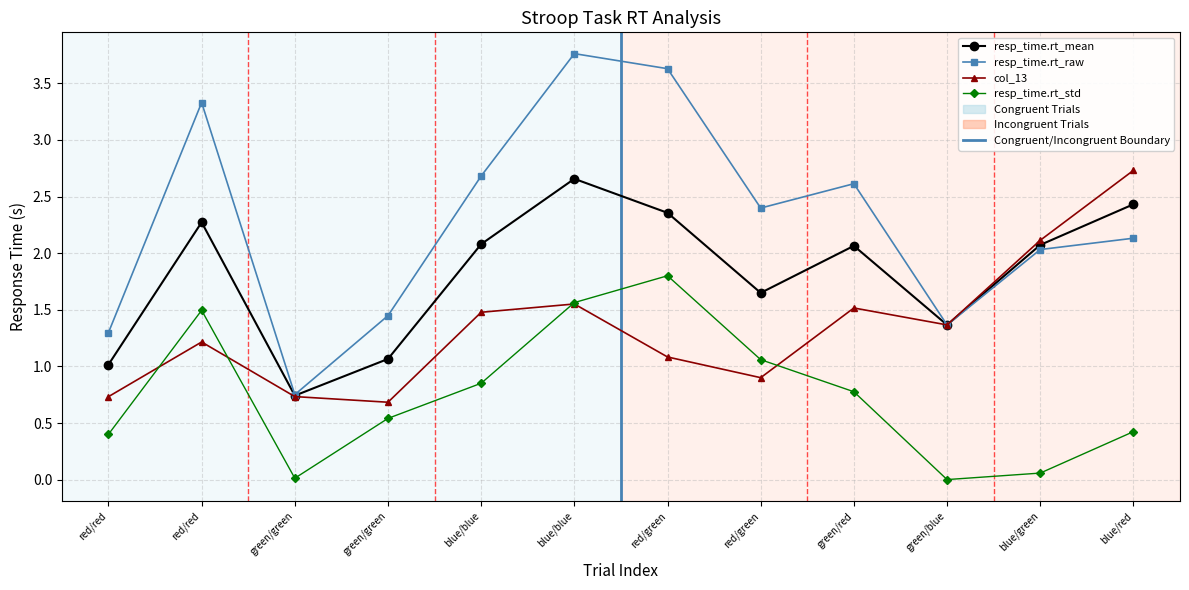

How many data points does each series have?

12